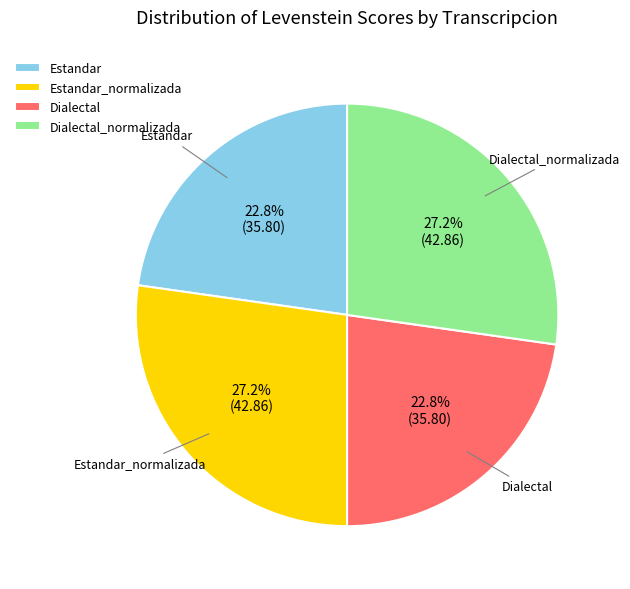

Is it true that Estandar_normalizada is 20% of the pie?

False